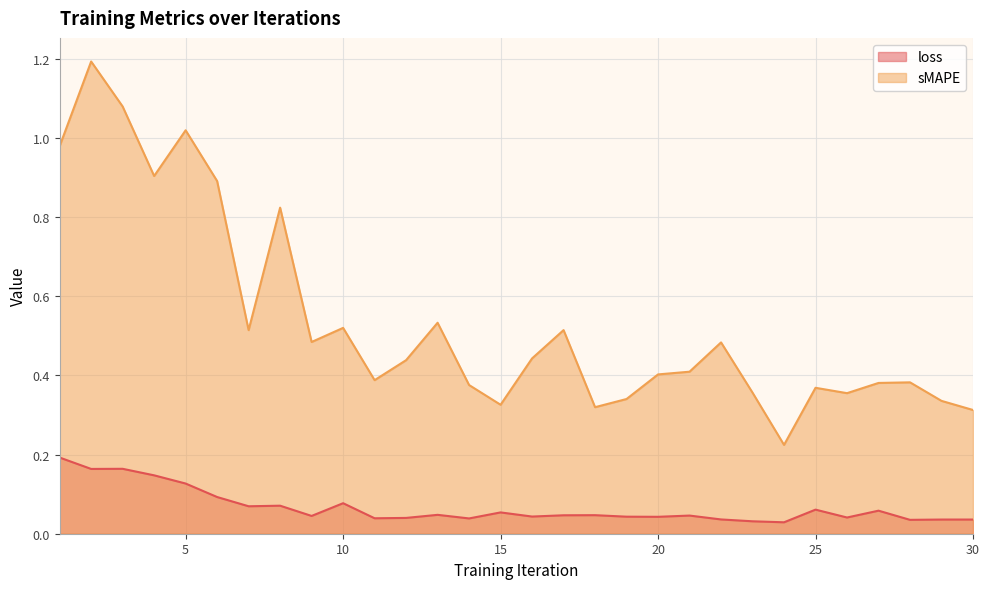

What is the difference between the maximum and minimum values in the loss series?

0.2